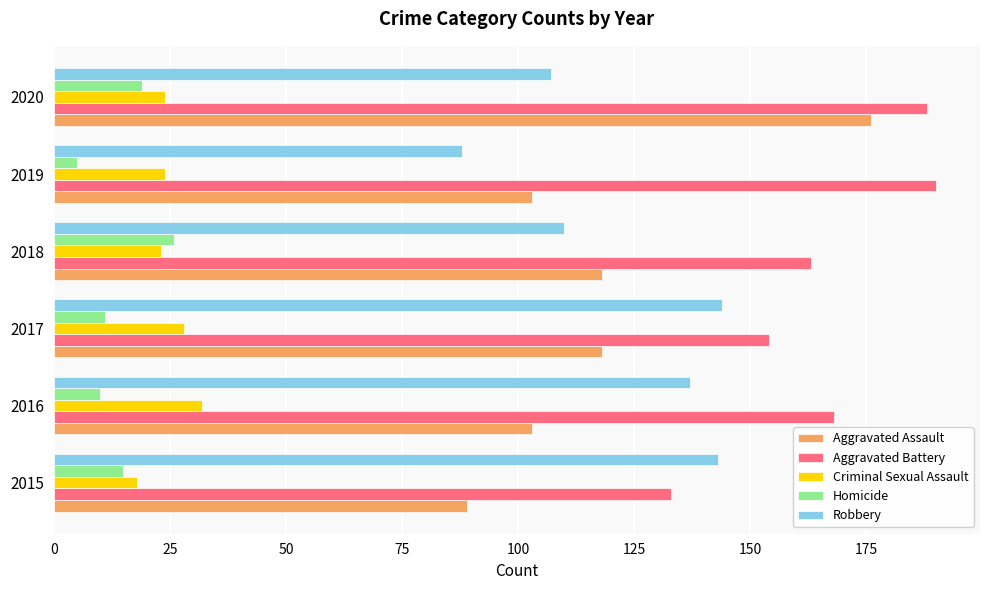

What is the smallest value displayed?

5